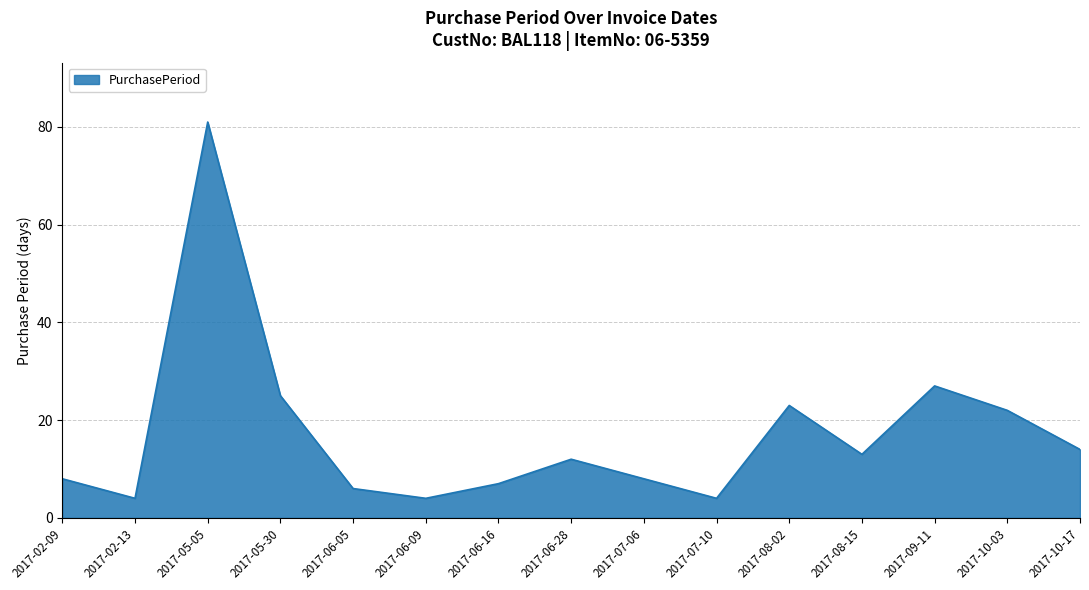

Reading right to left, transcribe all the data shown in this chart.

2017-10-17=14	2017-10-03=22	2017-09-11=27	2017-08-15=13	2017-08-02=23	2017-07-10=4	2017-07-06=8	2017-06-28=12	2017-06-16=7	2017-06-09=4	2017-06-05=6	2017-05-30=25	2017-05-05=81	2017-02-13=4	2017-02-09=8